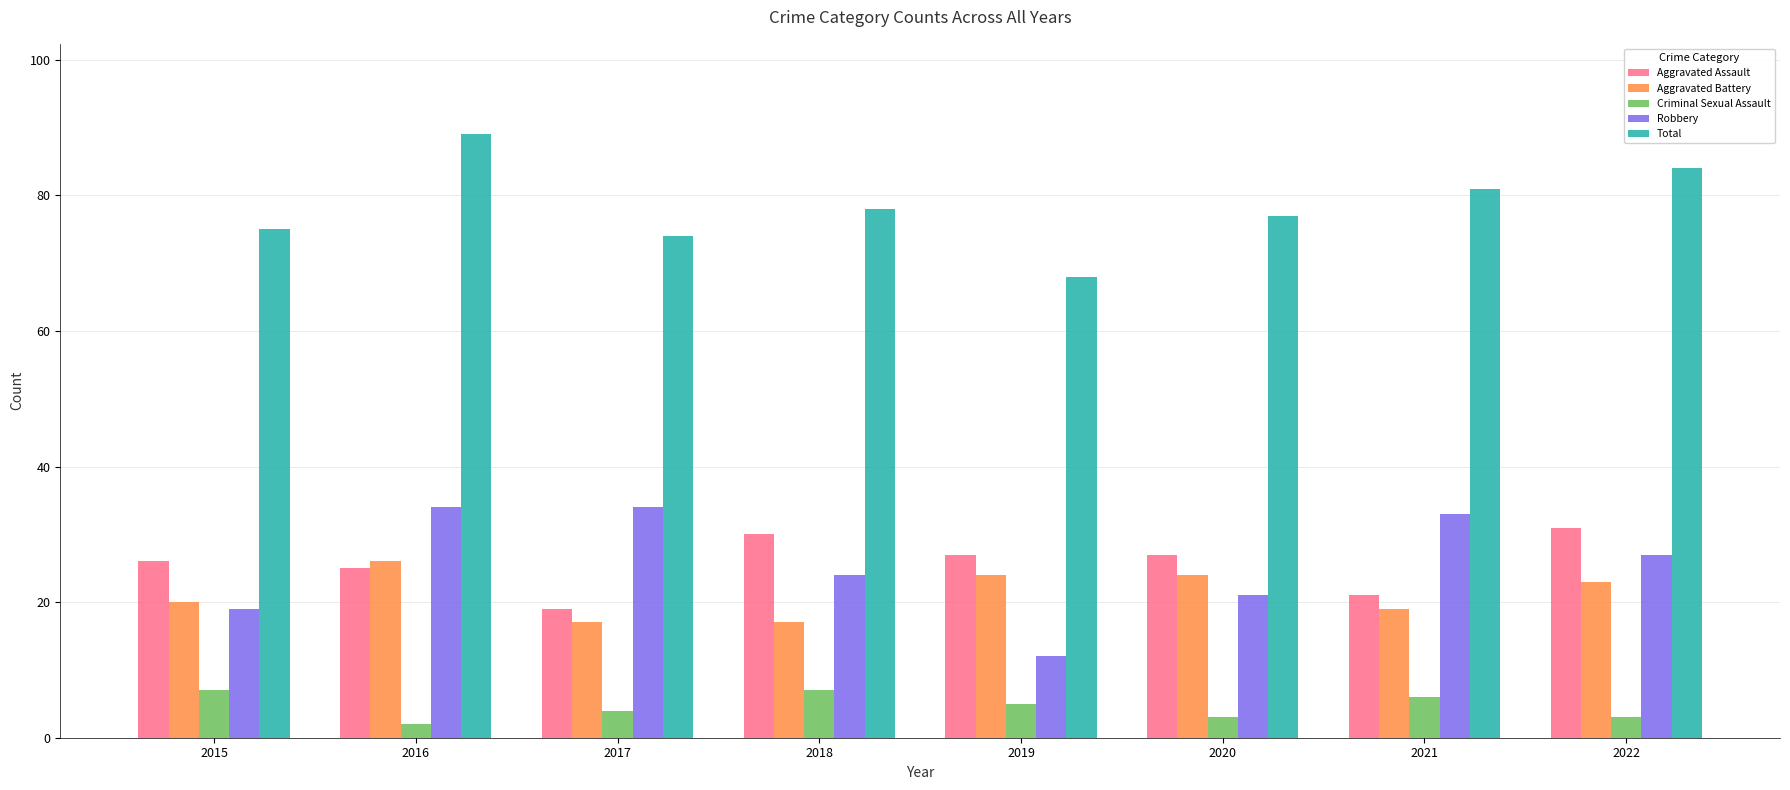

What are all the series names shown in the legend?

Aggravated Assault, Aggravated Battery, Criminal Sexual Assault, Robbery, Total